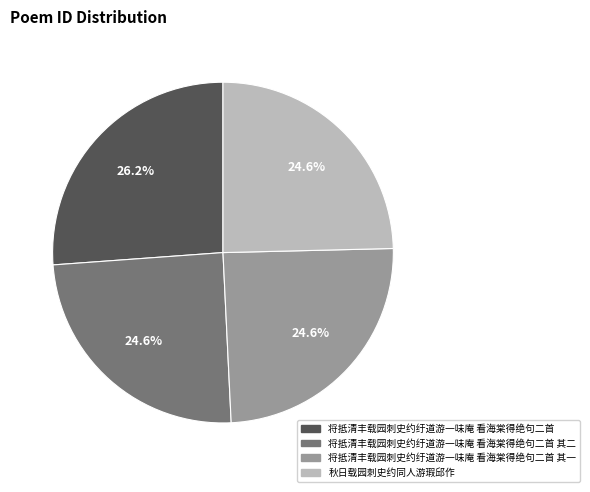

Which category has the biggest portion of the pie?

将抵清丰载园刺史约纡道游一味庵 看海棠得绝句二首